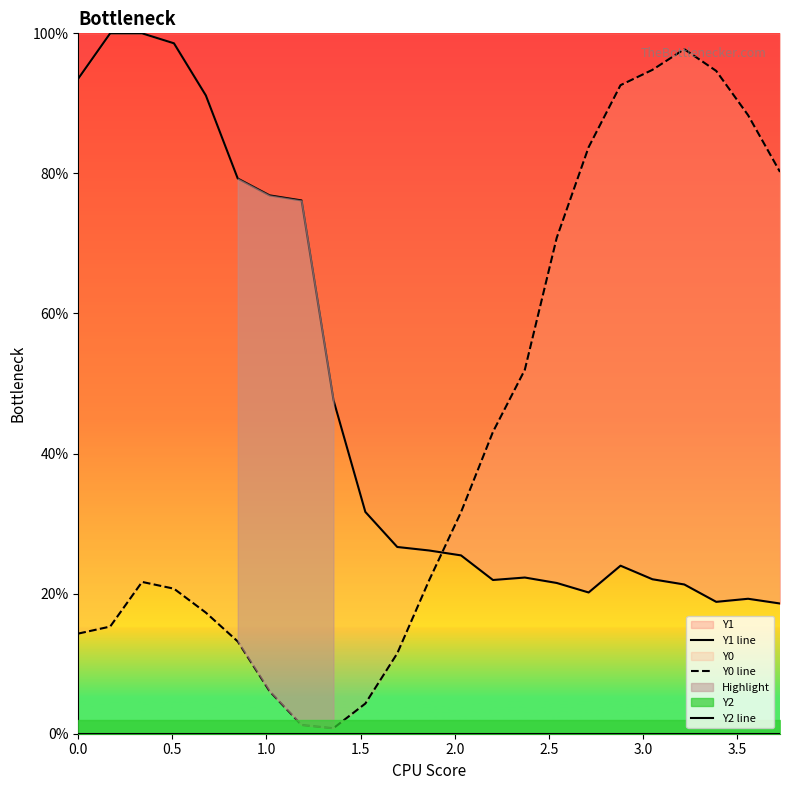

True or false: Y2 line has more than 2 points higher than both neighbors.

False